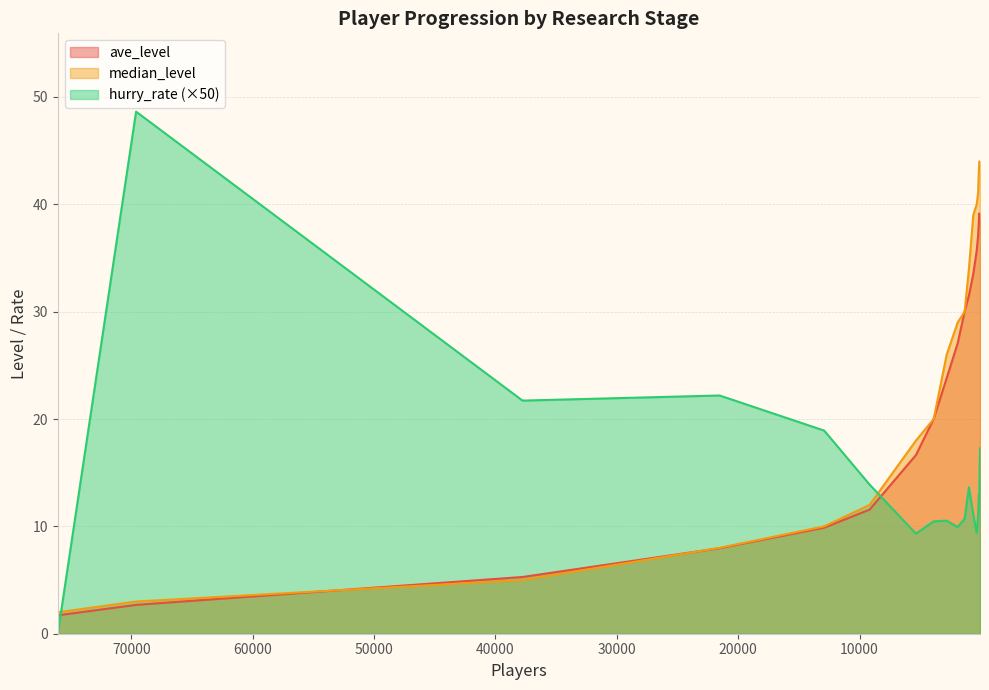

The ave_level series shows 13.6 at RangedBoost3_1. True or false?

False